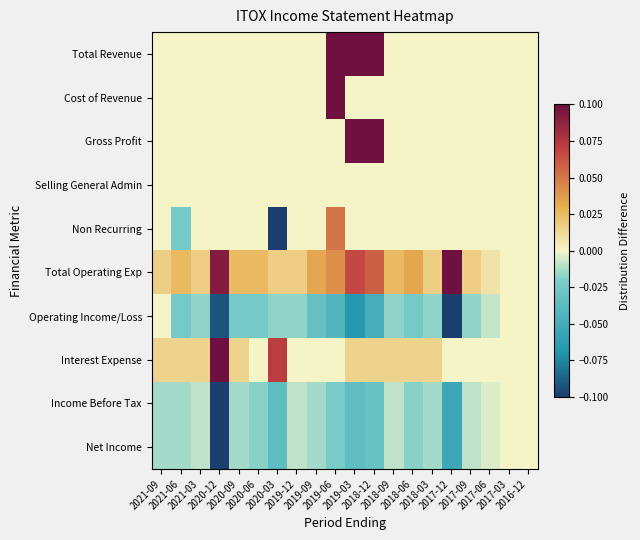

Rank the series by their maximum value, from highest to lowest.

Total Revenue, Cost of Revenue, Gross Profit, Total Operating Exp, Interest Expense, Non Recurring, Selling General Admin, Operating Income/Loss, Income Before Tax, Net Income